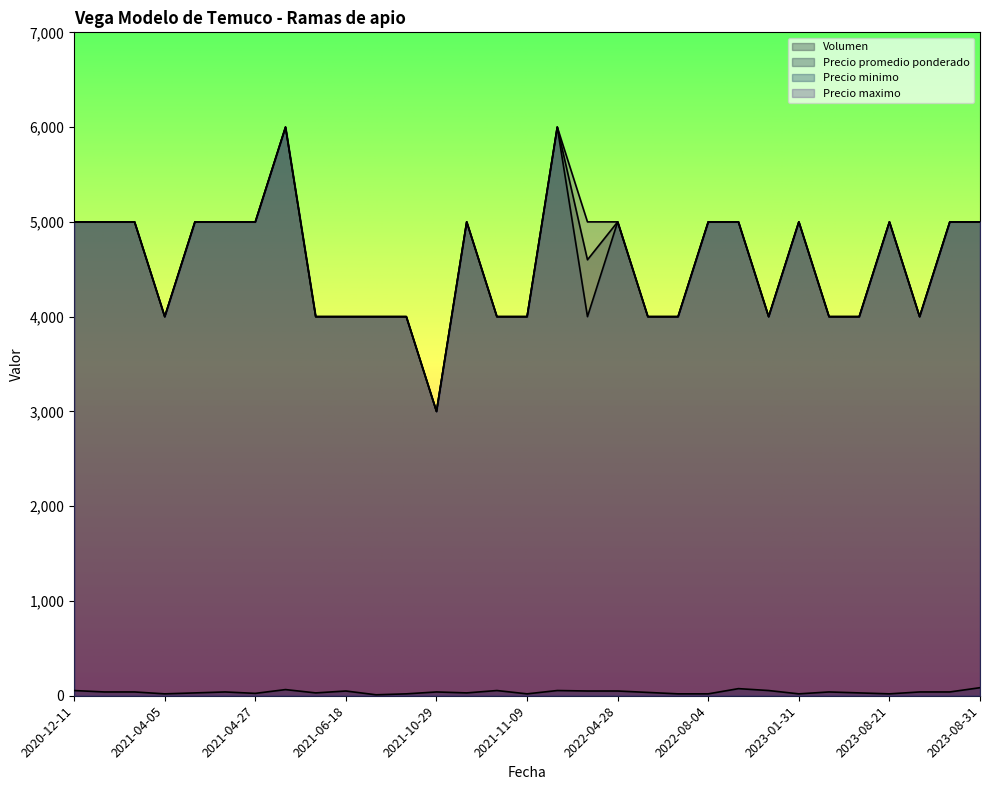

Which category has the lowest value in the Precio promedio ponderado series?

2021-10-29